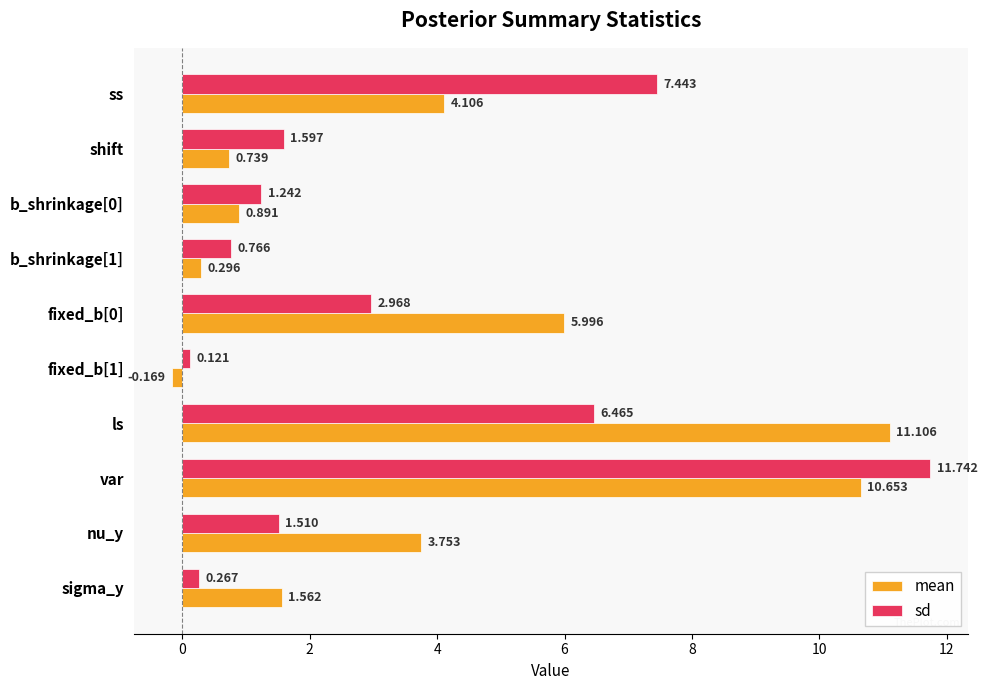

What is the average value of the mean series?

3.9